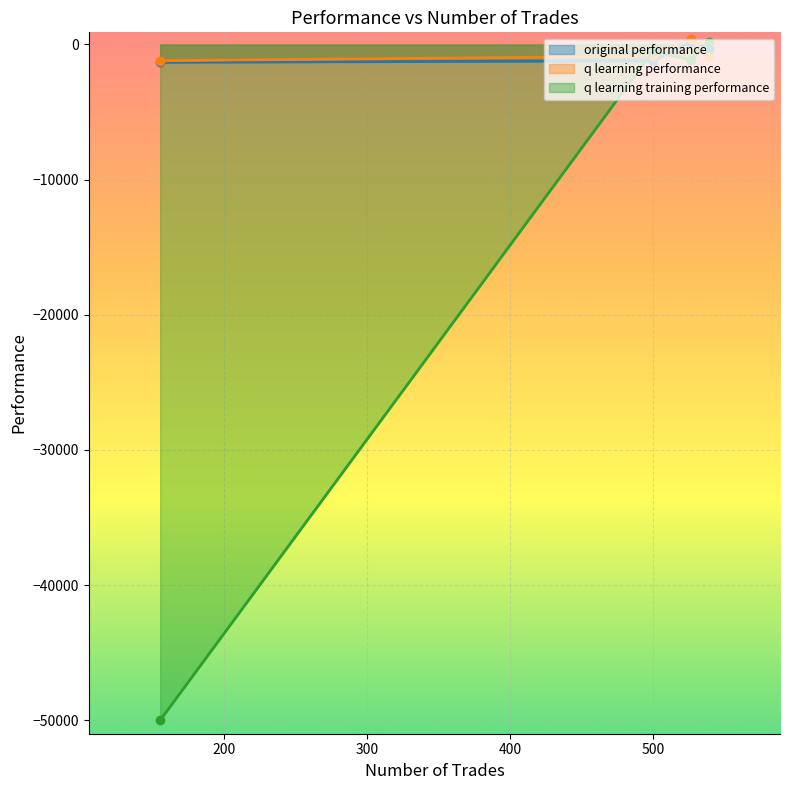

How many values in the q learning performance series are below -868?

3